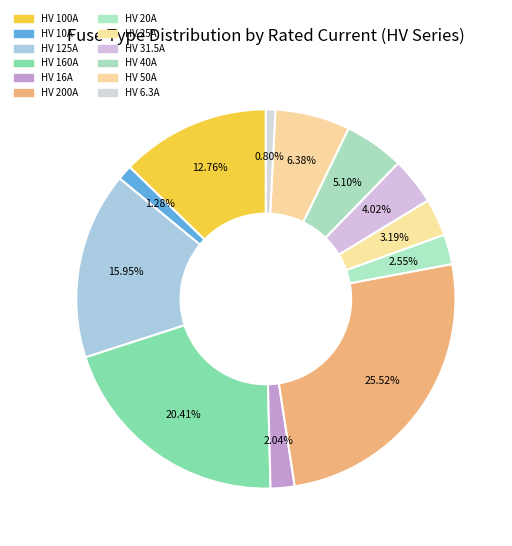

To the nearest percent, what is the difference between the largest and smallest slice percentages?

25%